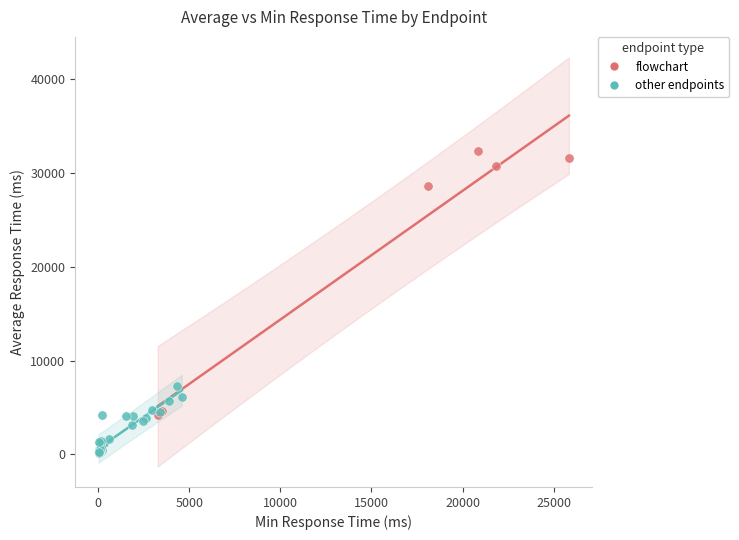

Which series contains the highest Y value?

flowchart